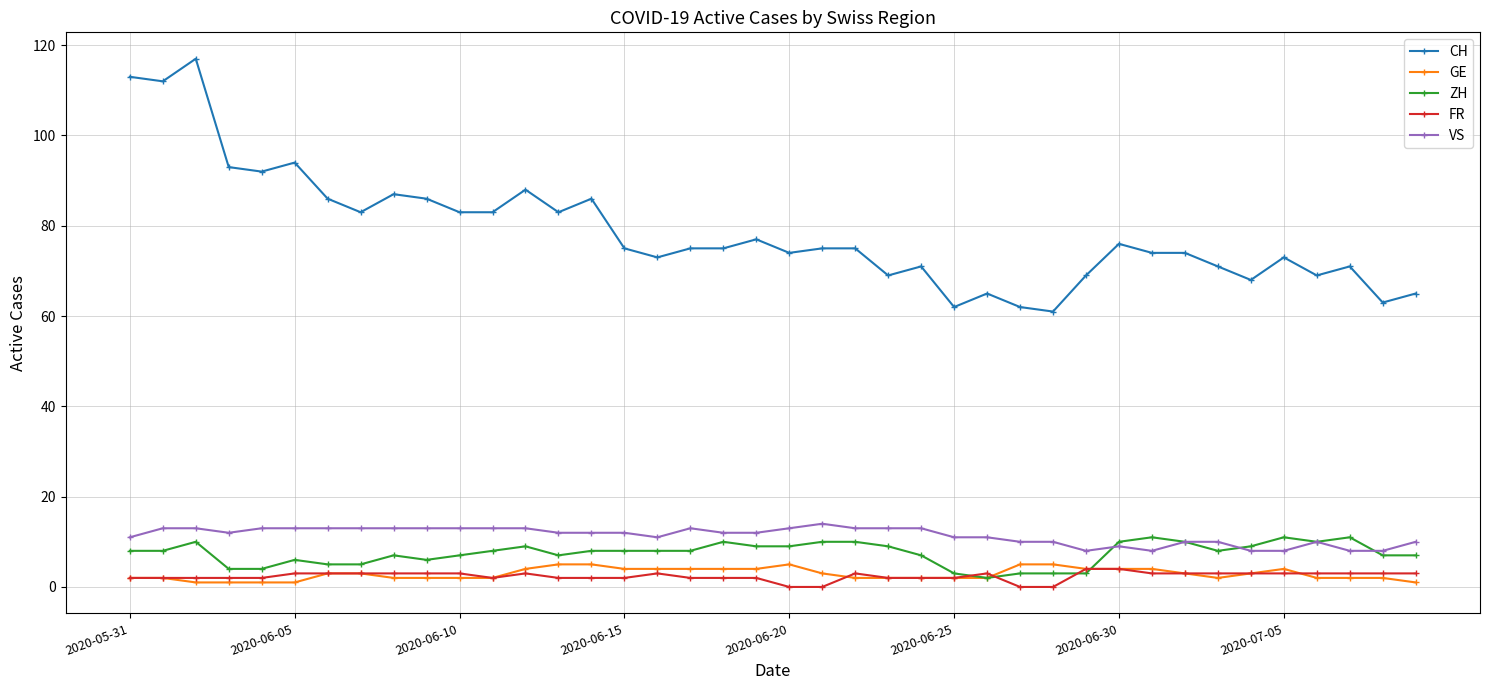

At how many categories does at least one series exceed 30?

40